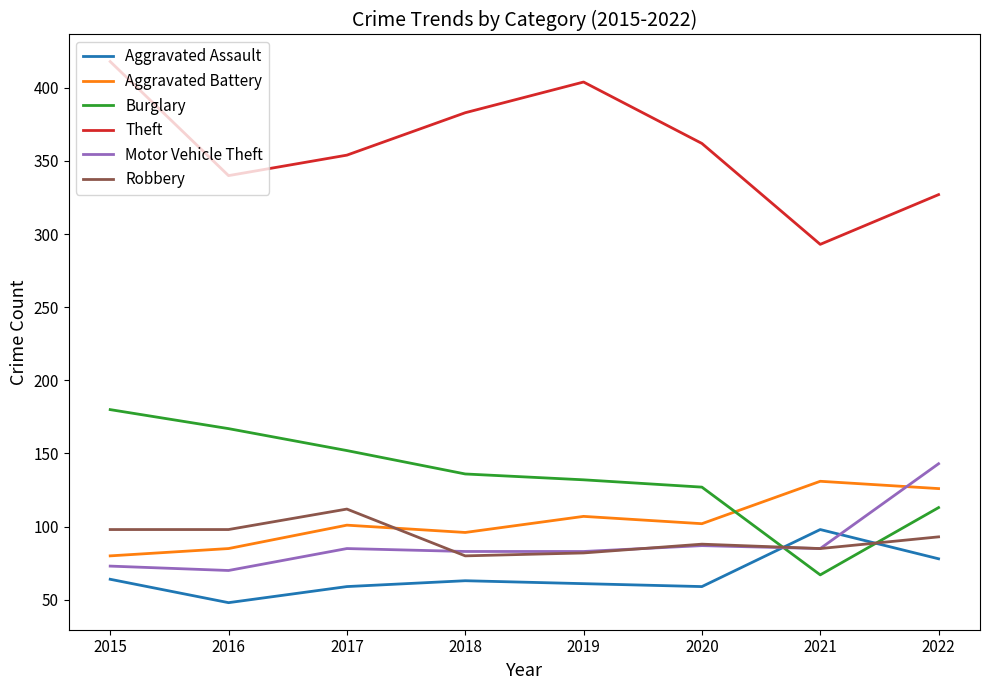

What is the sum of all Motor Vehicle Theft values?

709